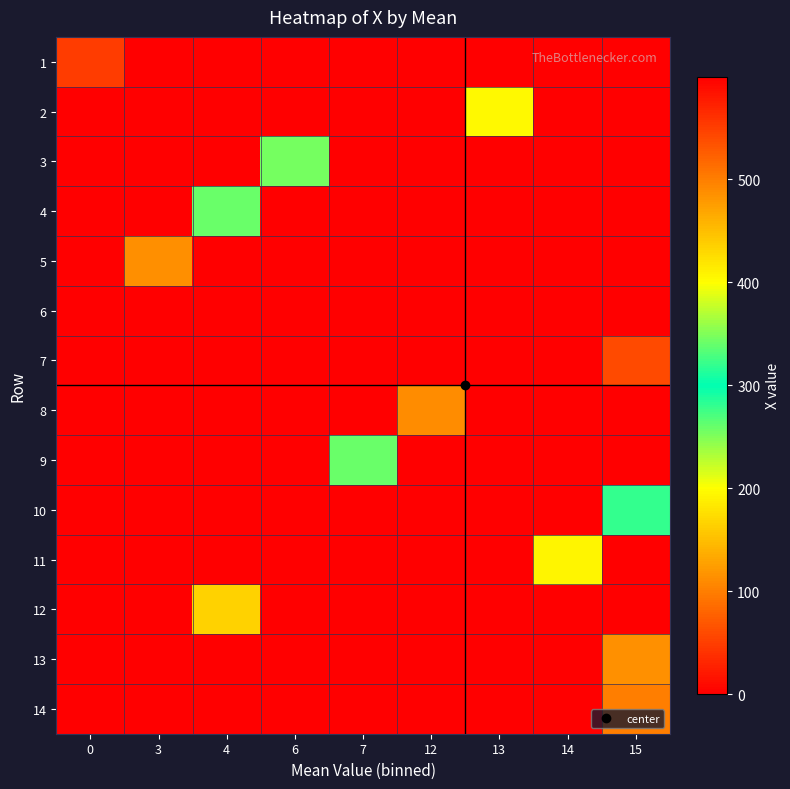

Which series changed the most between 0 and 13?

2